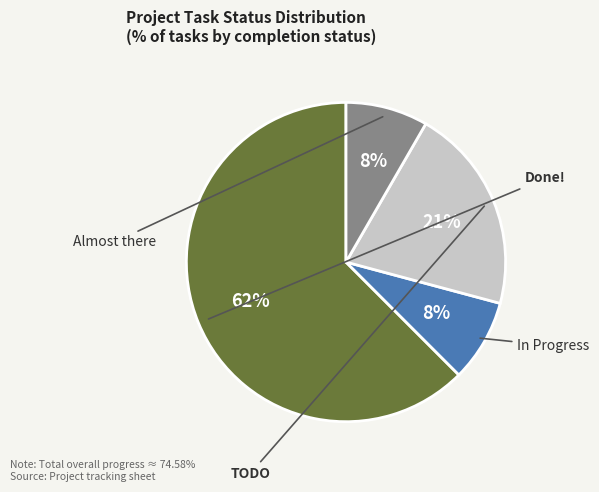

Count the number of slices in the pie.

4